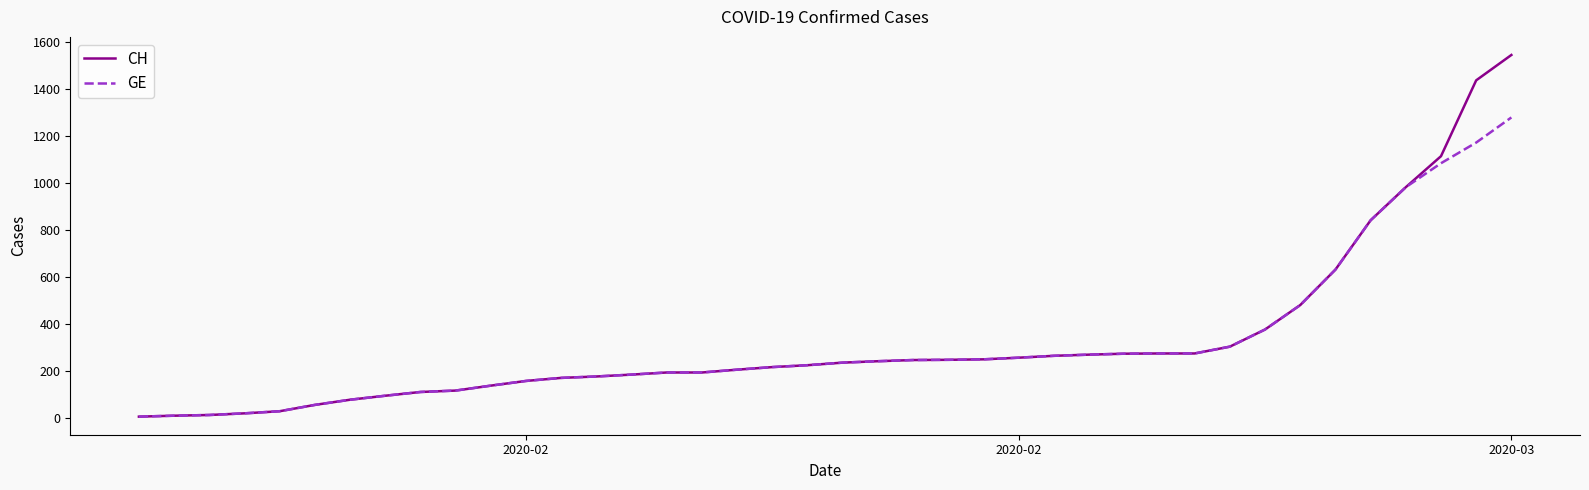

Which series has the widest spread of values?

CH